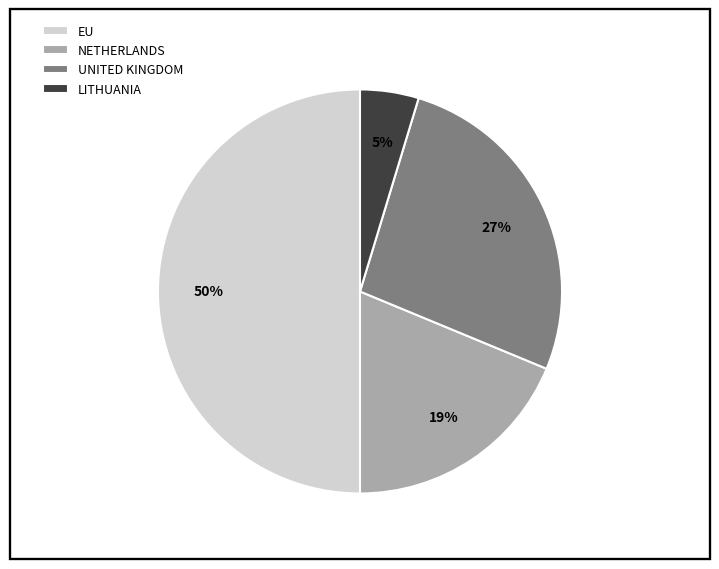

Which category has the smallest portion of the pie?

LITHUANIA